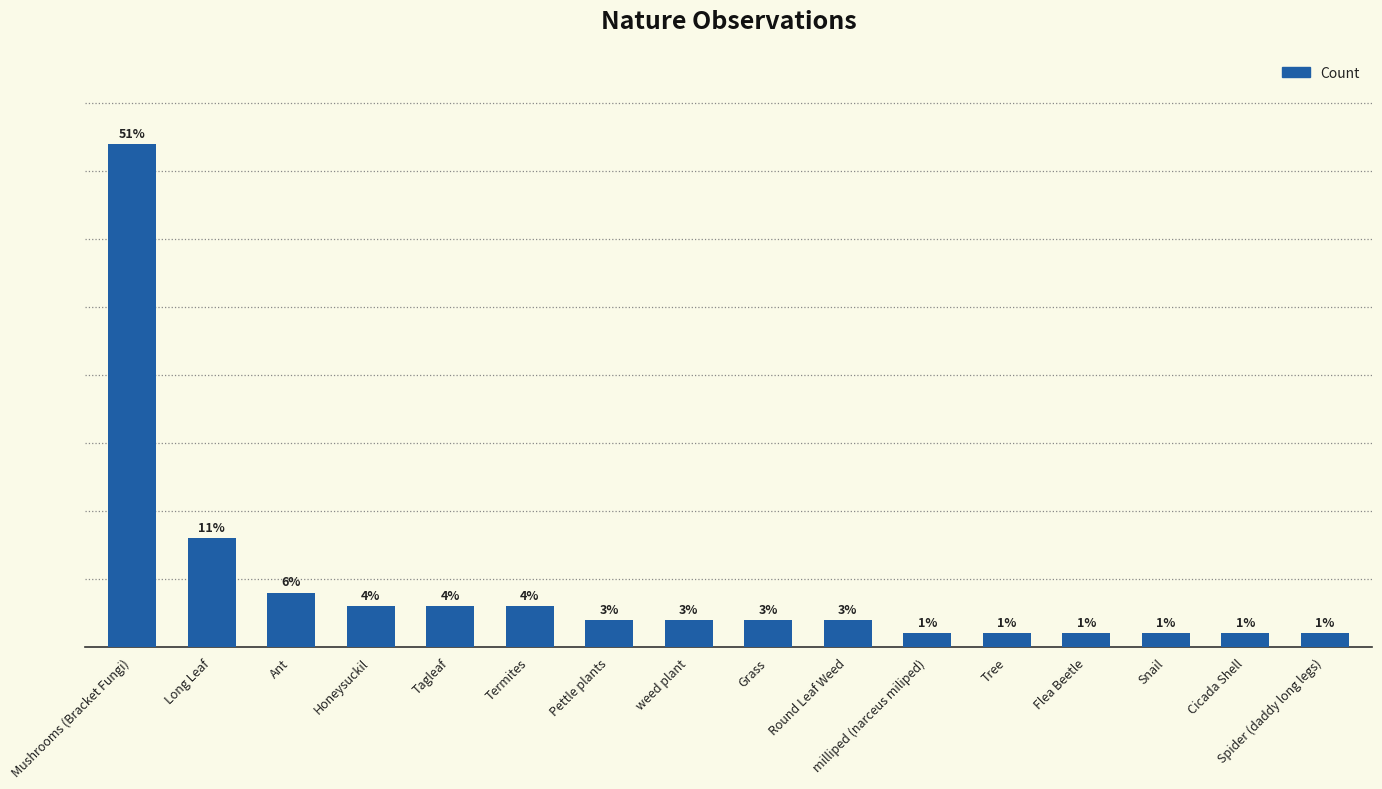

At which category does the chart reach its peak across all series?

Mushrooms (Bracket Fungi)